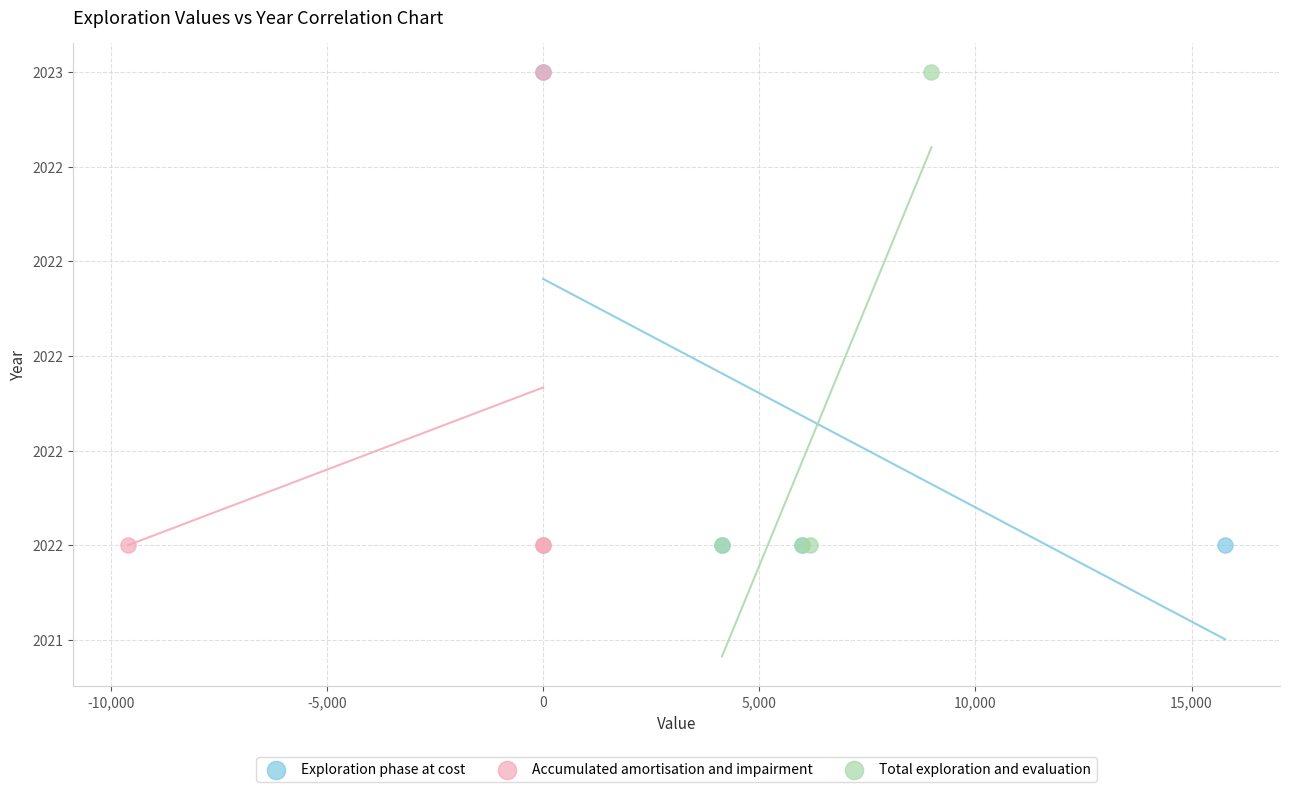

What are all the series names shown in the legend?

Exploration phase at cost, Accumulated amortisation and impairment, Total exploration and evaluation